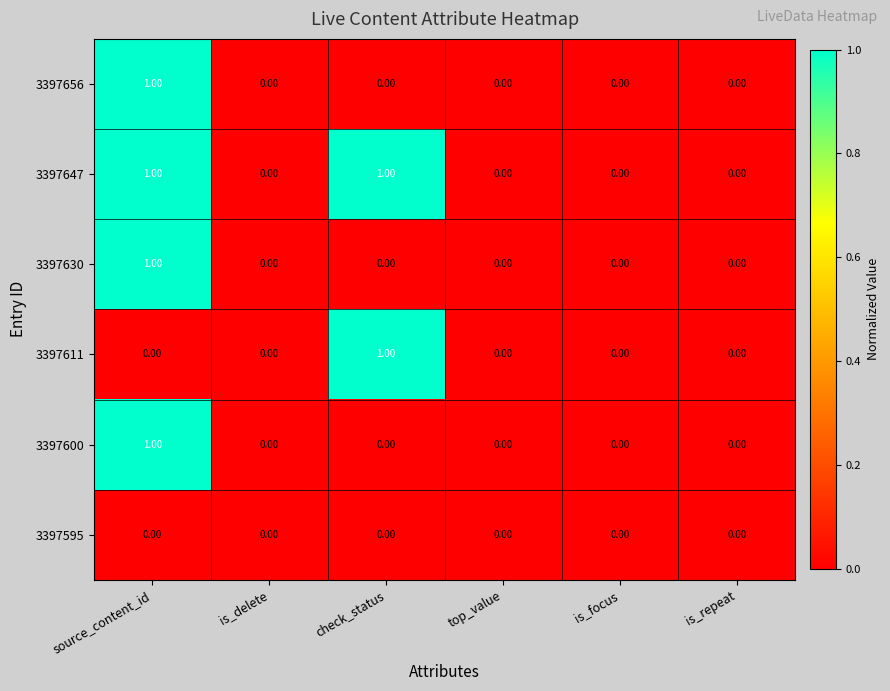

Which series has the largest total across all categories?

3397647